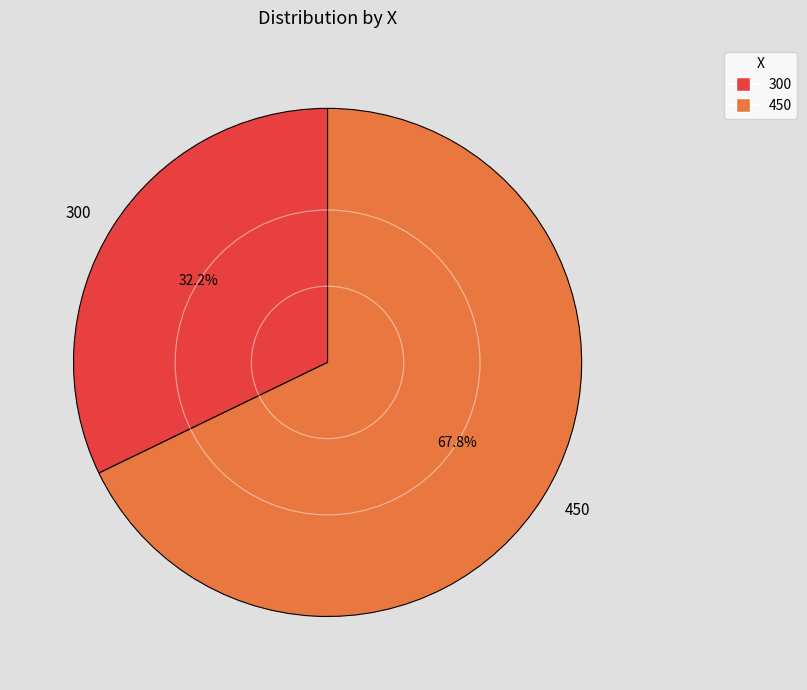

The 300 slice represents 32% of the pie. True or false?

True